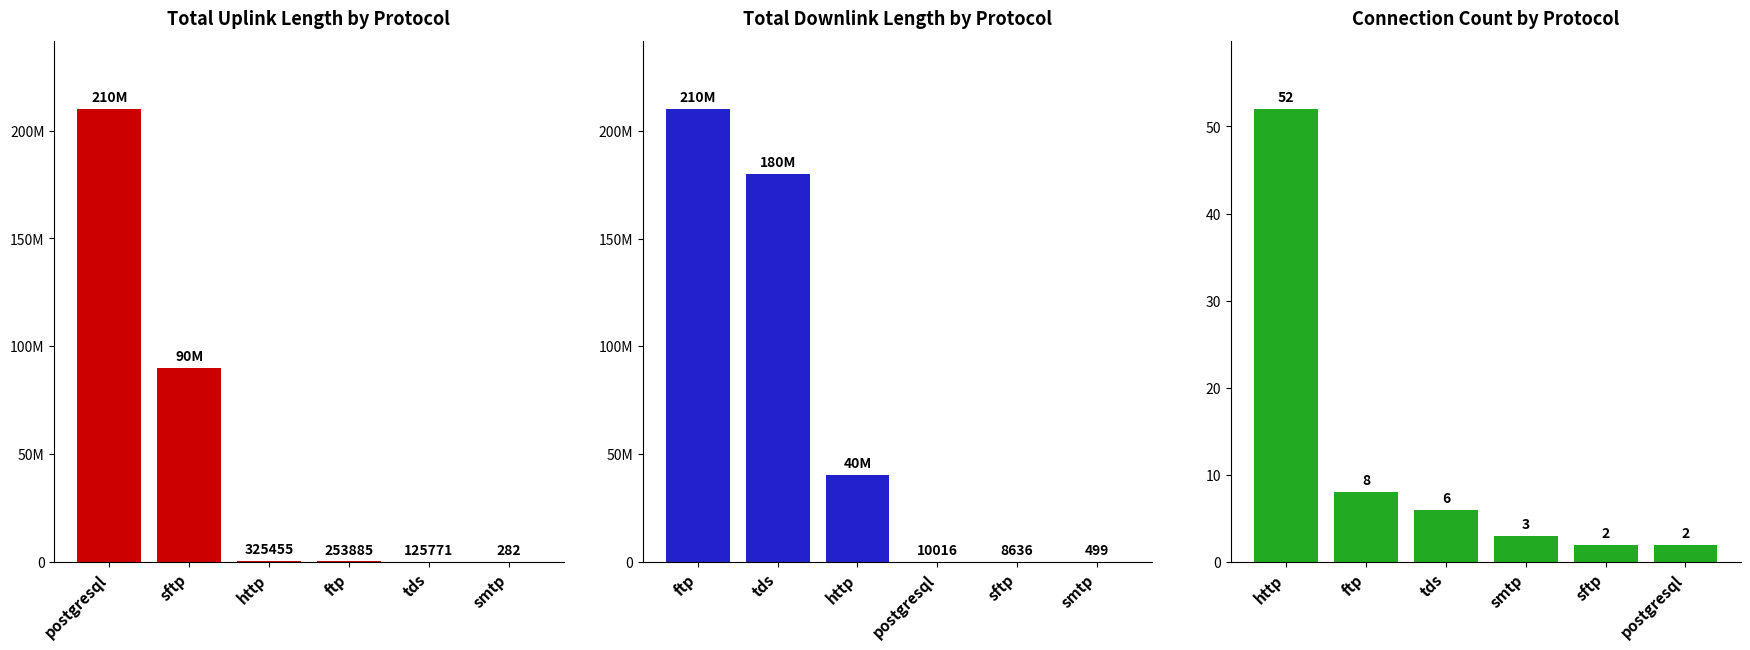

Which series changed the most between postgresql and tds?

Total Downlink Length by Protocol